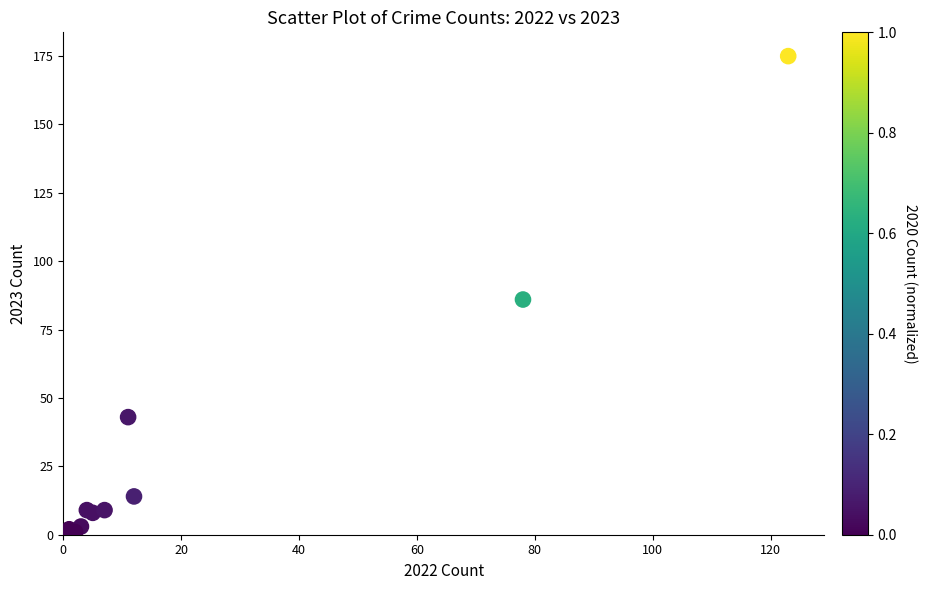

What Y value in the scatter plot is closest to 88?

86